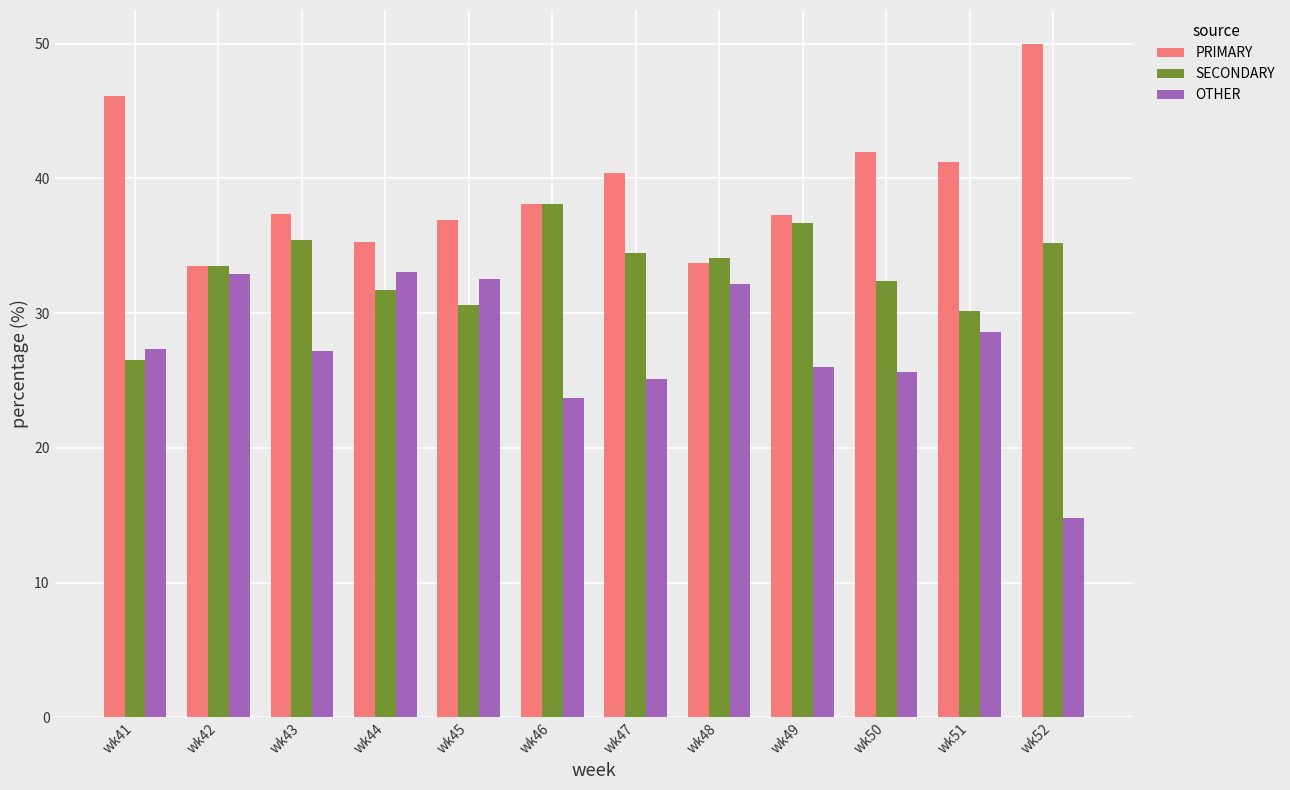

Which label corresponds to the largest value in the chart?

wk52